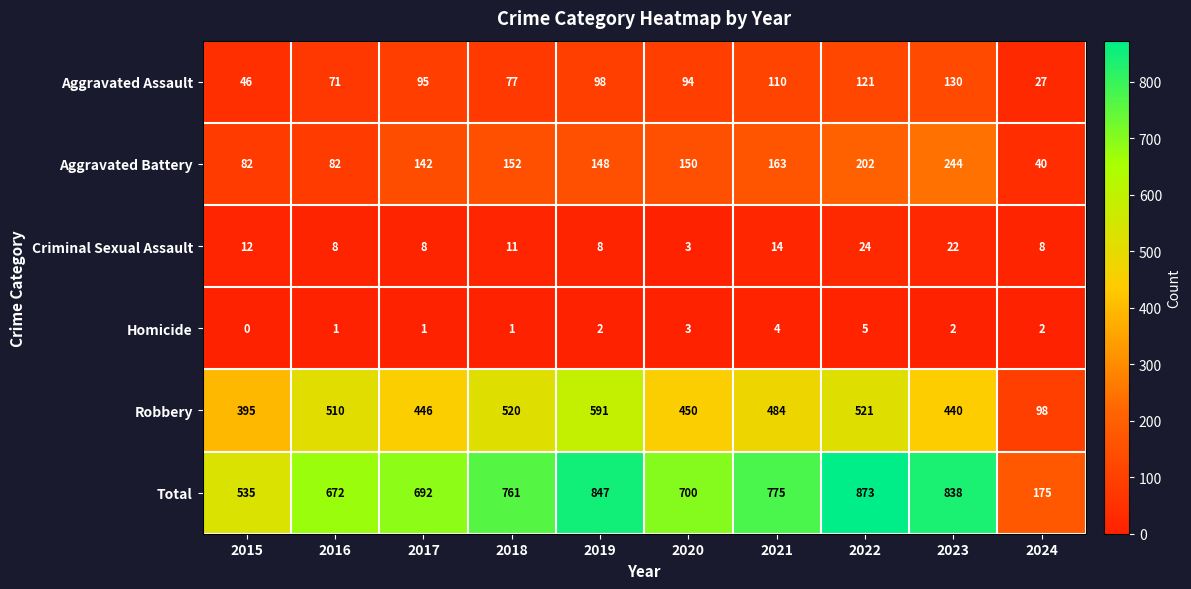

At which category is the sum across all series the highest?

2022